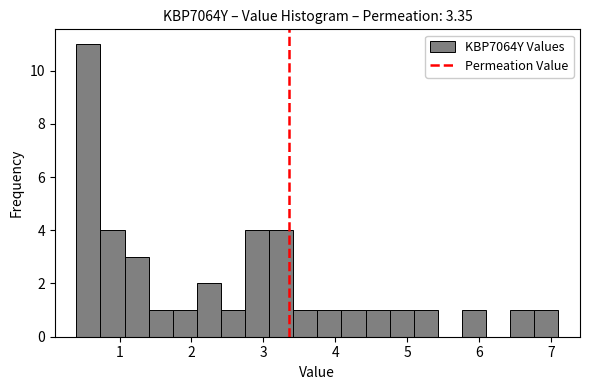

Read against the x-axis, roughly where is the centre of the tallest bar?

0.6